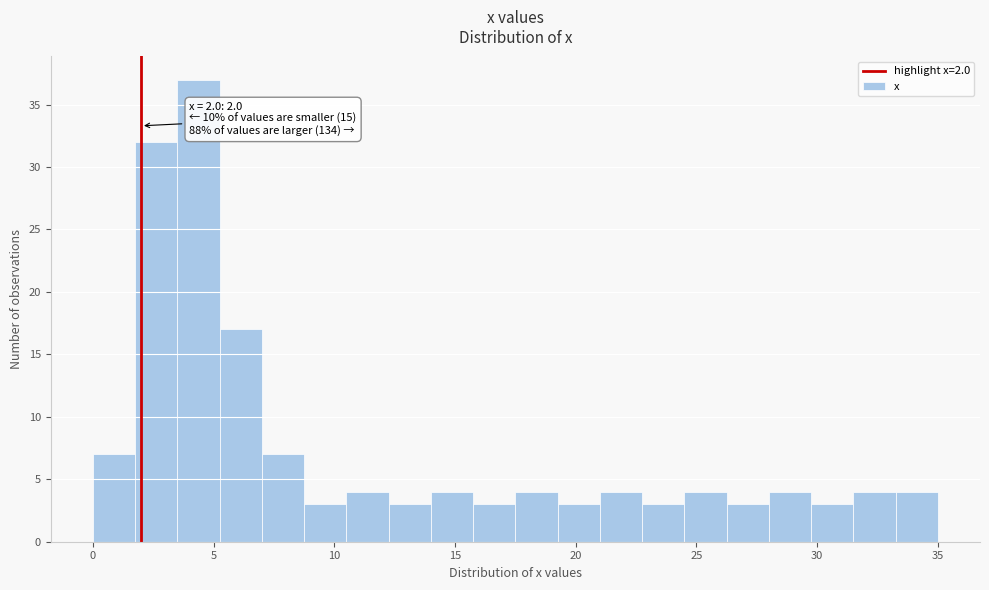

Around what value on the x-axis is the tallest bar? Give the approximate position of its centre, as read against the axis.

4.5